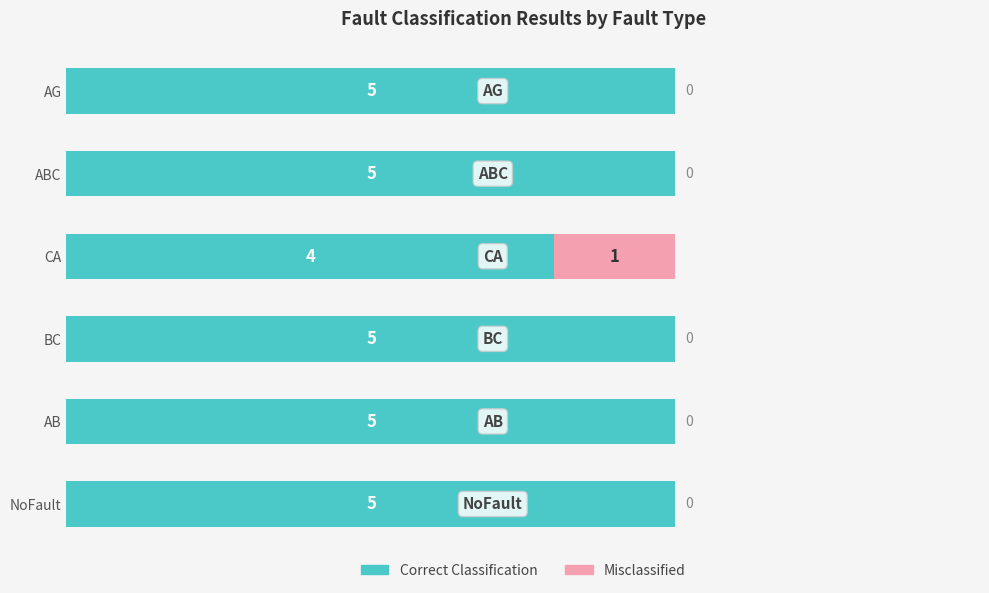

The Correct Classification series shows 5 at AB. True or false?

True